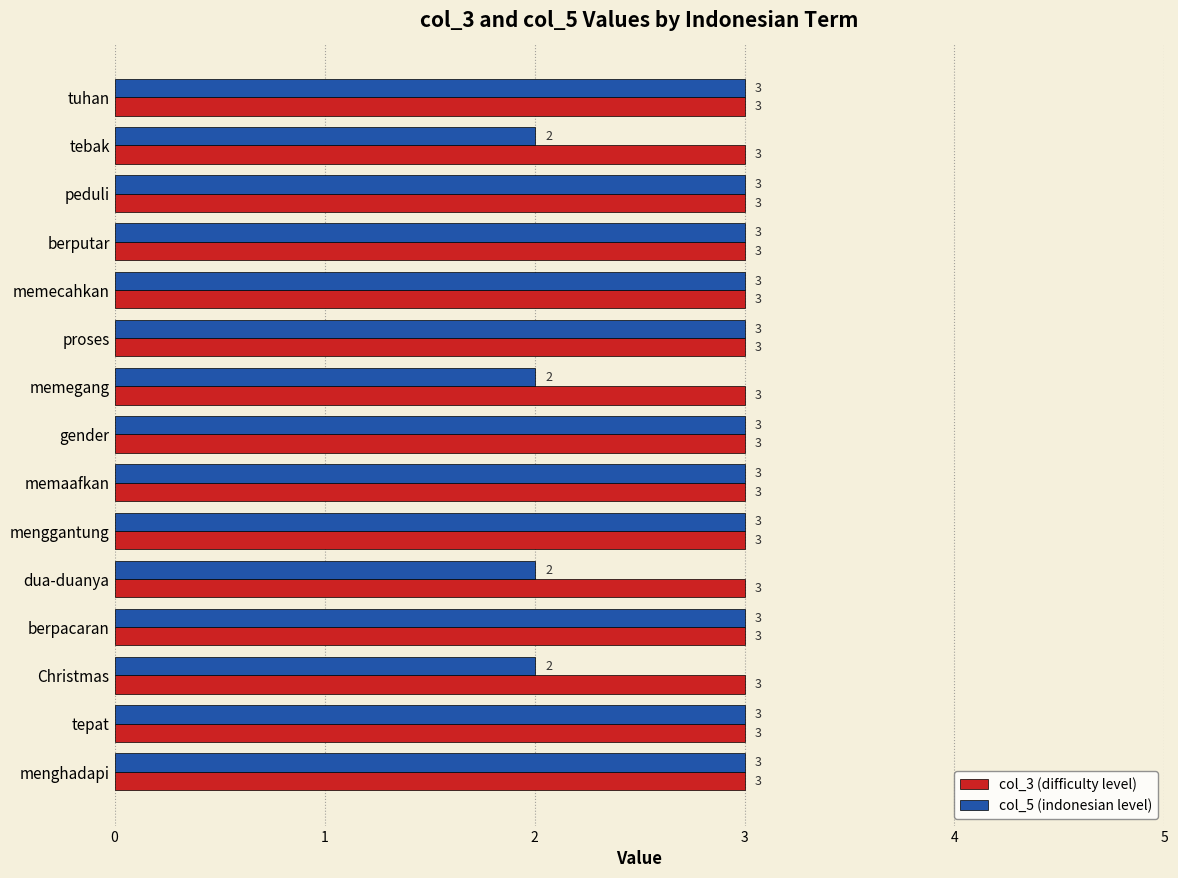

What is the smallest value displayed?

2